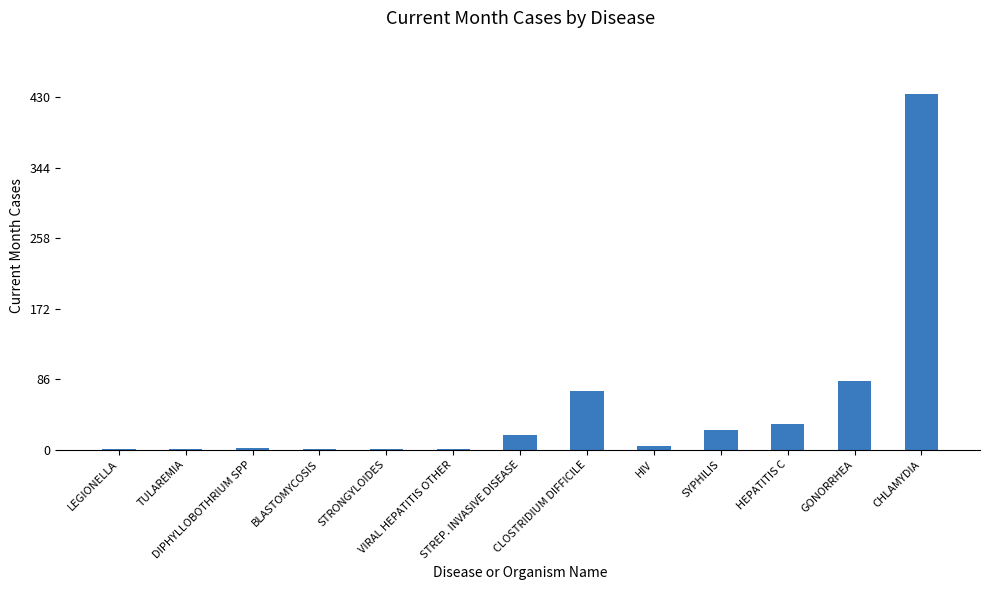

What is the sum of all values?

674